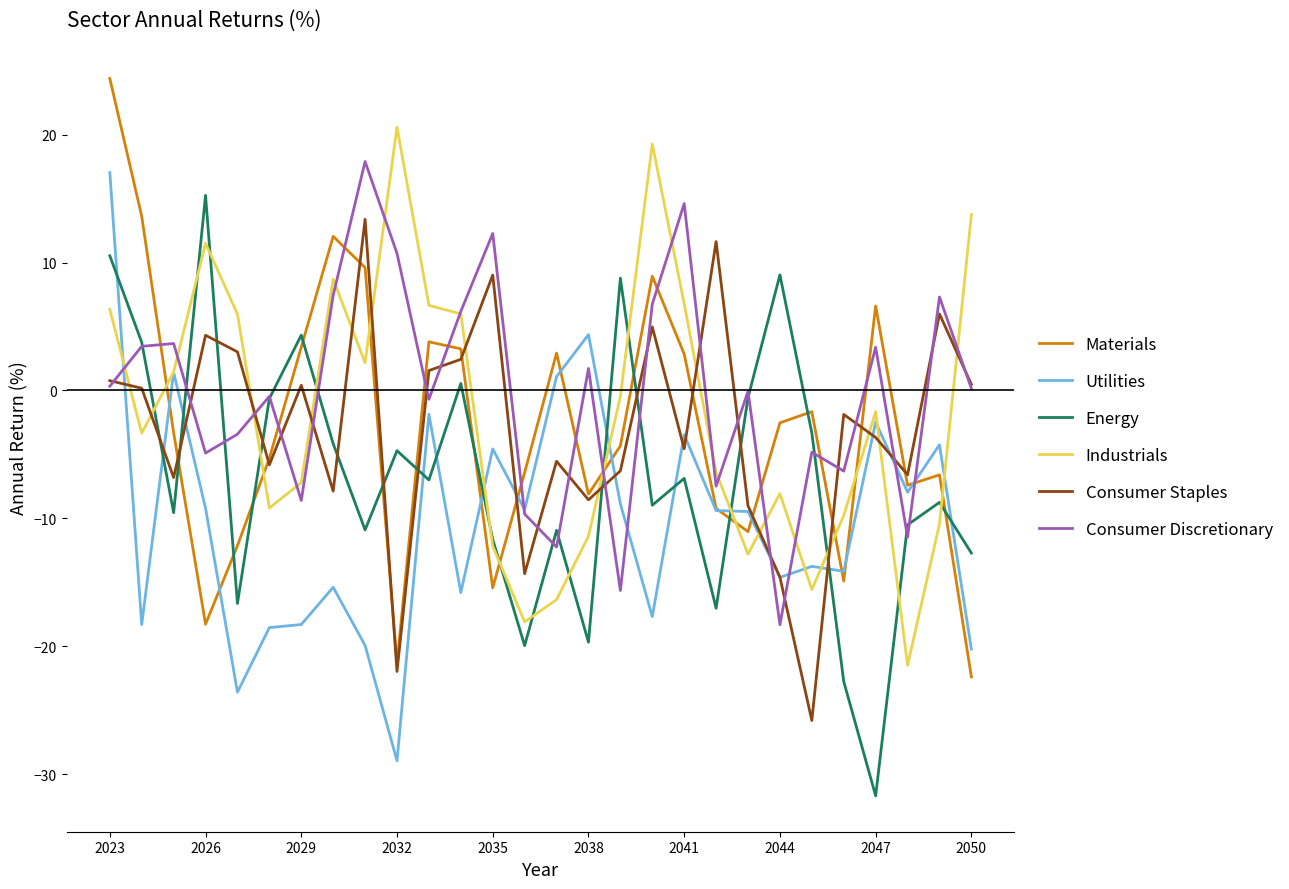

True or false: Consumer Staples and Energy cross at least once.

True